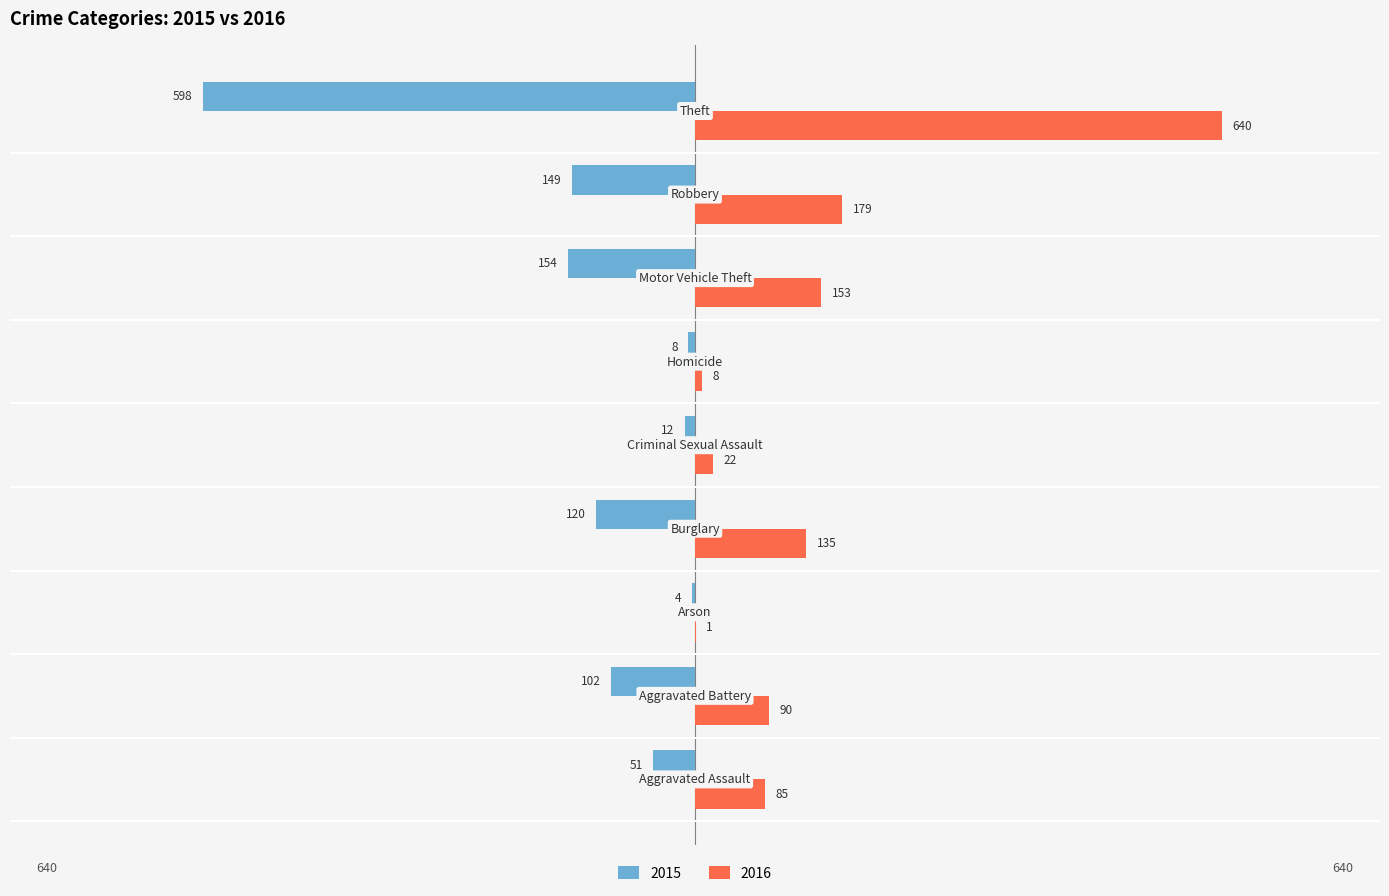

What is the highest value of the 2015 series?

-4